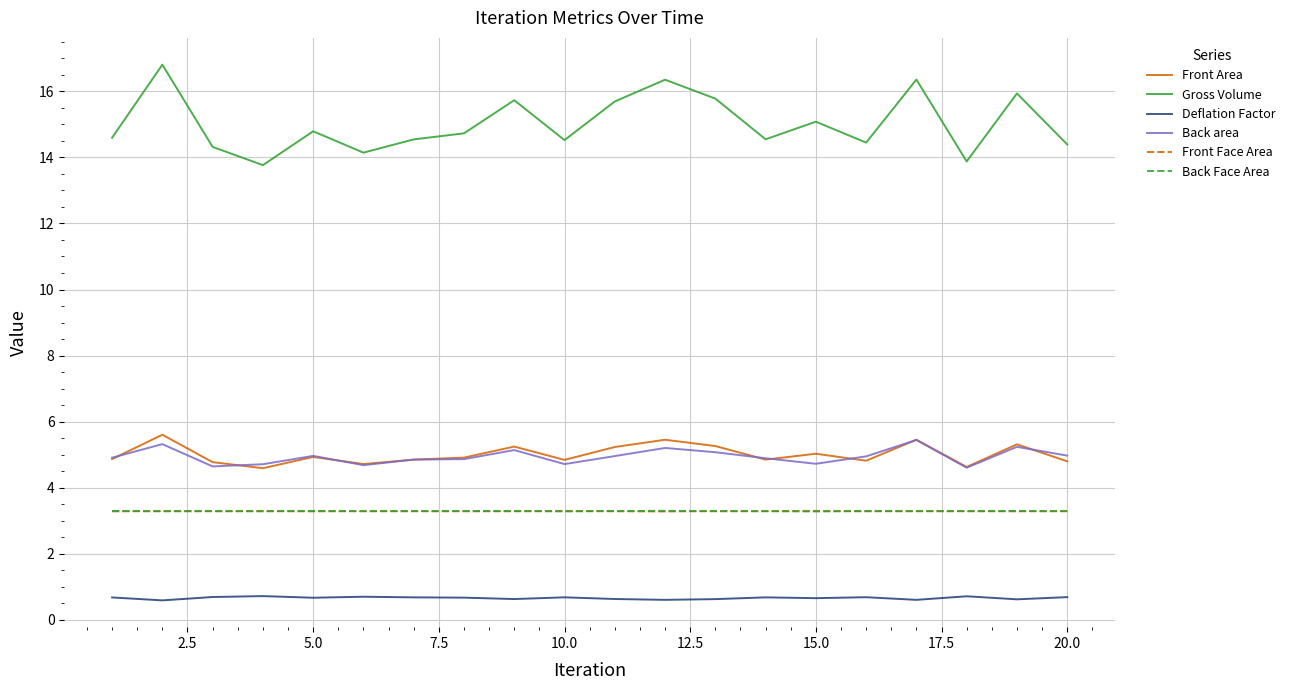

What is the highest value of the Gross Volume series?

16.8